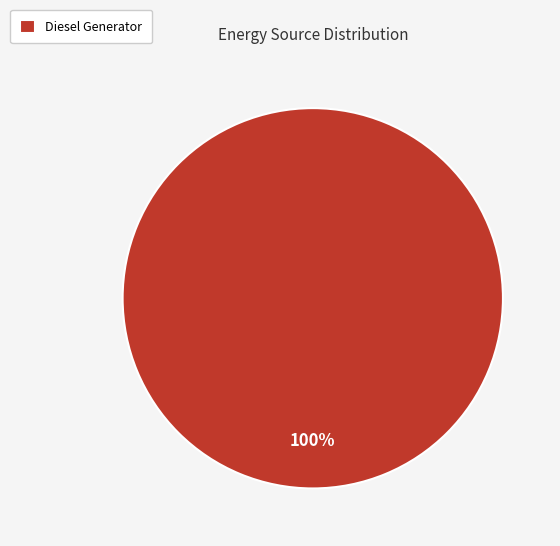

Is Diesel Generator the majority of the pie?

Yes